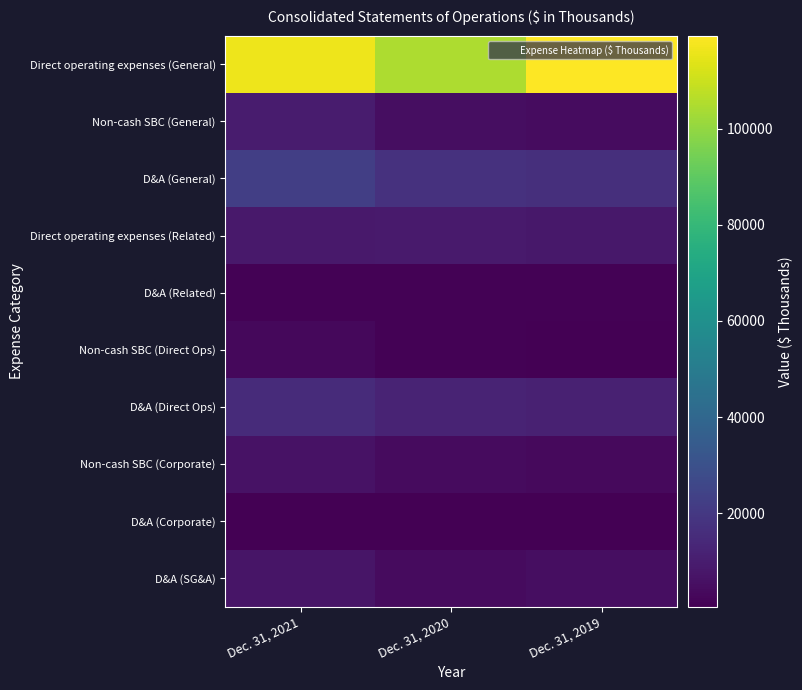

What is the total value across all series at Dec. 31, 2021?

190119